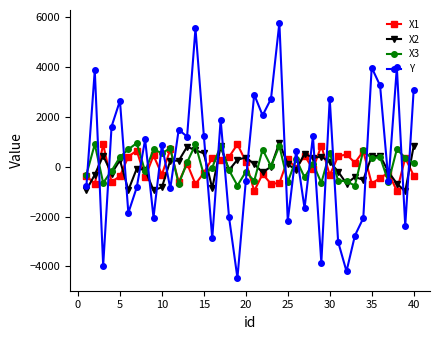

What is the maximum value for X1?

902.4